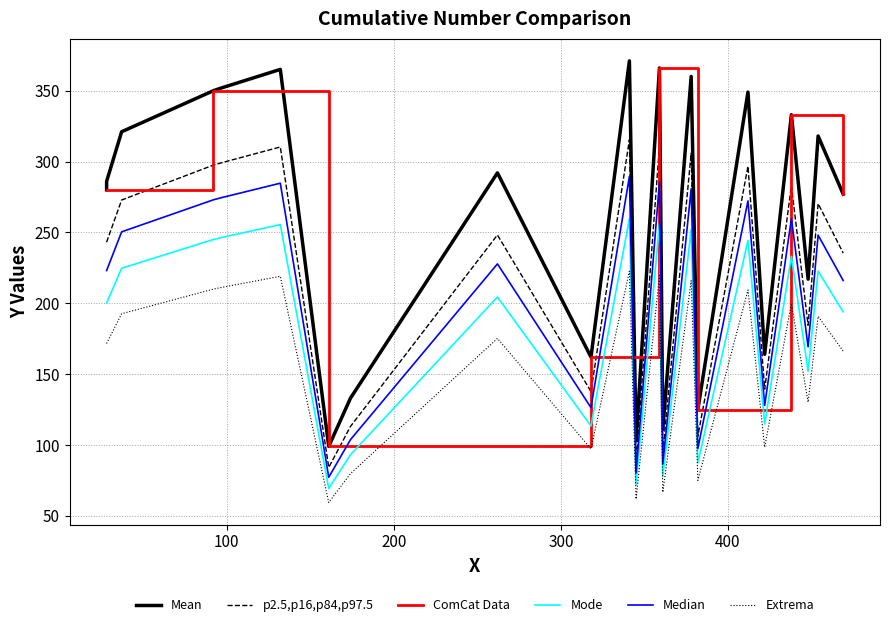

Rank the categories by value from lowest to highest.

161, 345, 361, 382, 174, 318, 422, 448, 469, 28, 28, 262, 454, 37, 438, 412, 92, 97, 378, 132, 359, 341